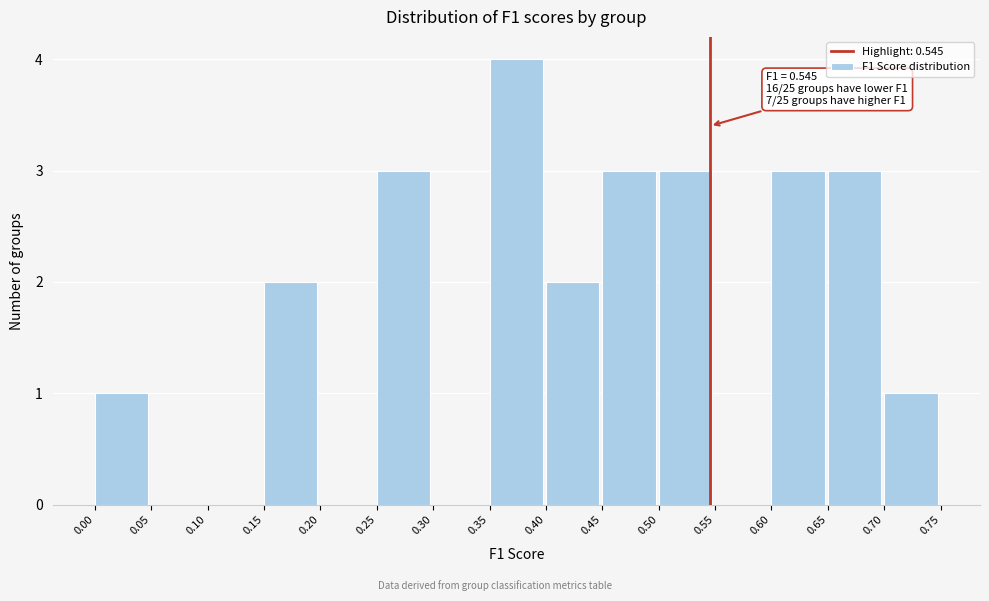

Which range on the x-axis has the tallest bar?

0.35 to 0.40